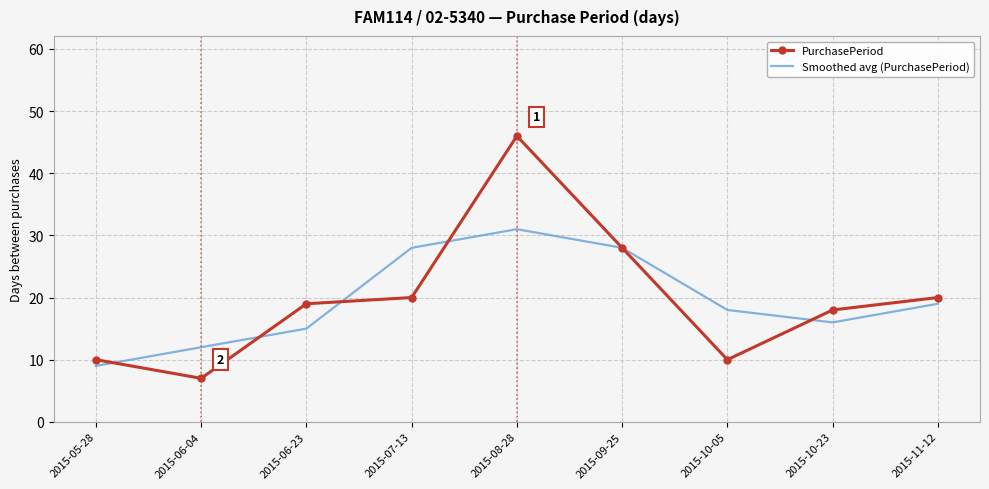

Is it true that Smoothed avg (PurchasePeriod) equals 18 at 2015-10-05?

True